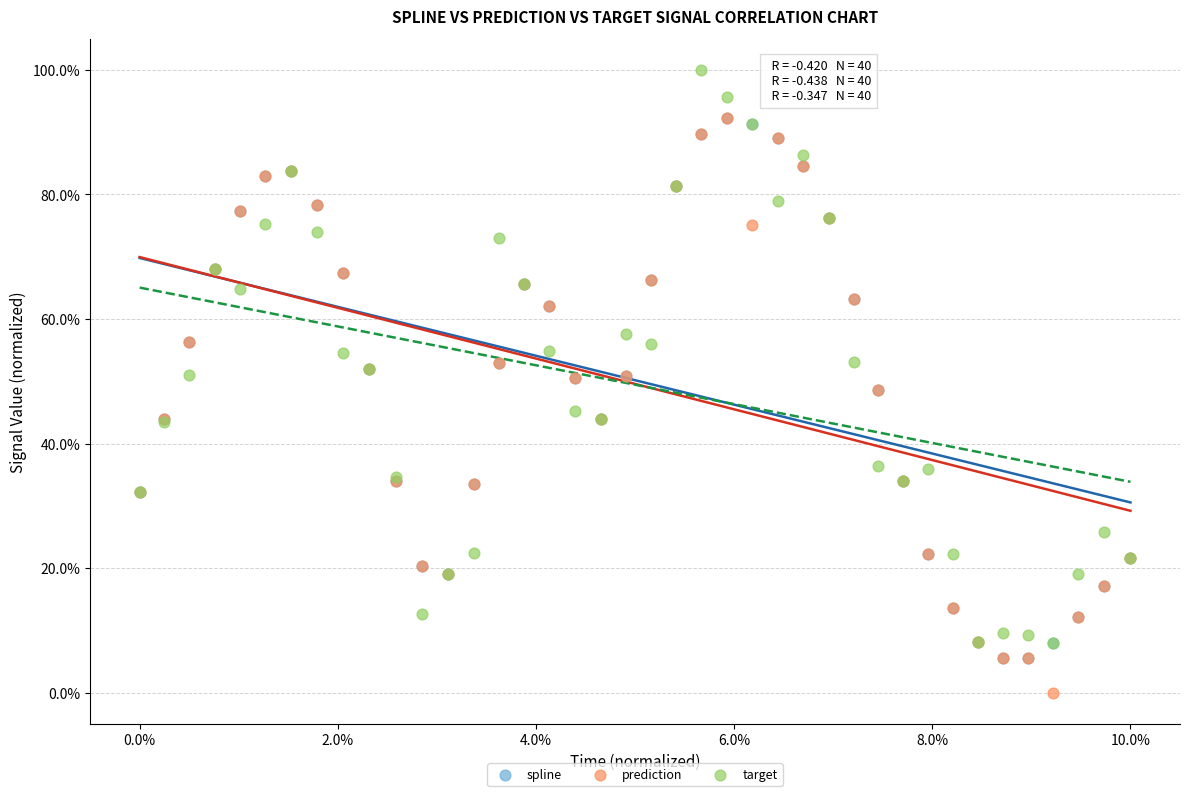

Which series contains the lowest Y value?

prediction